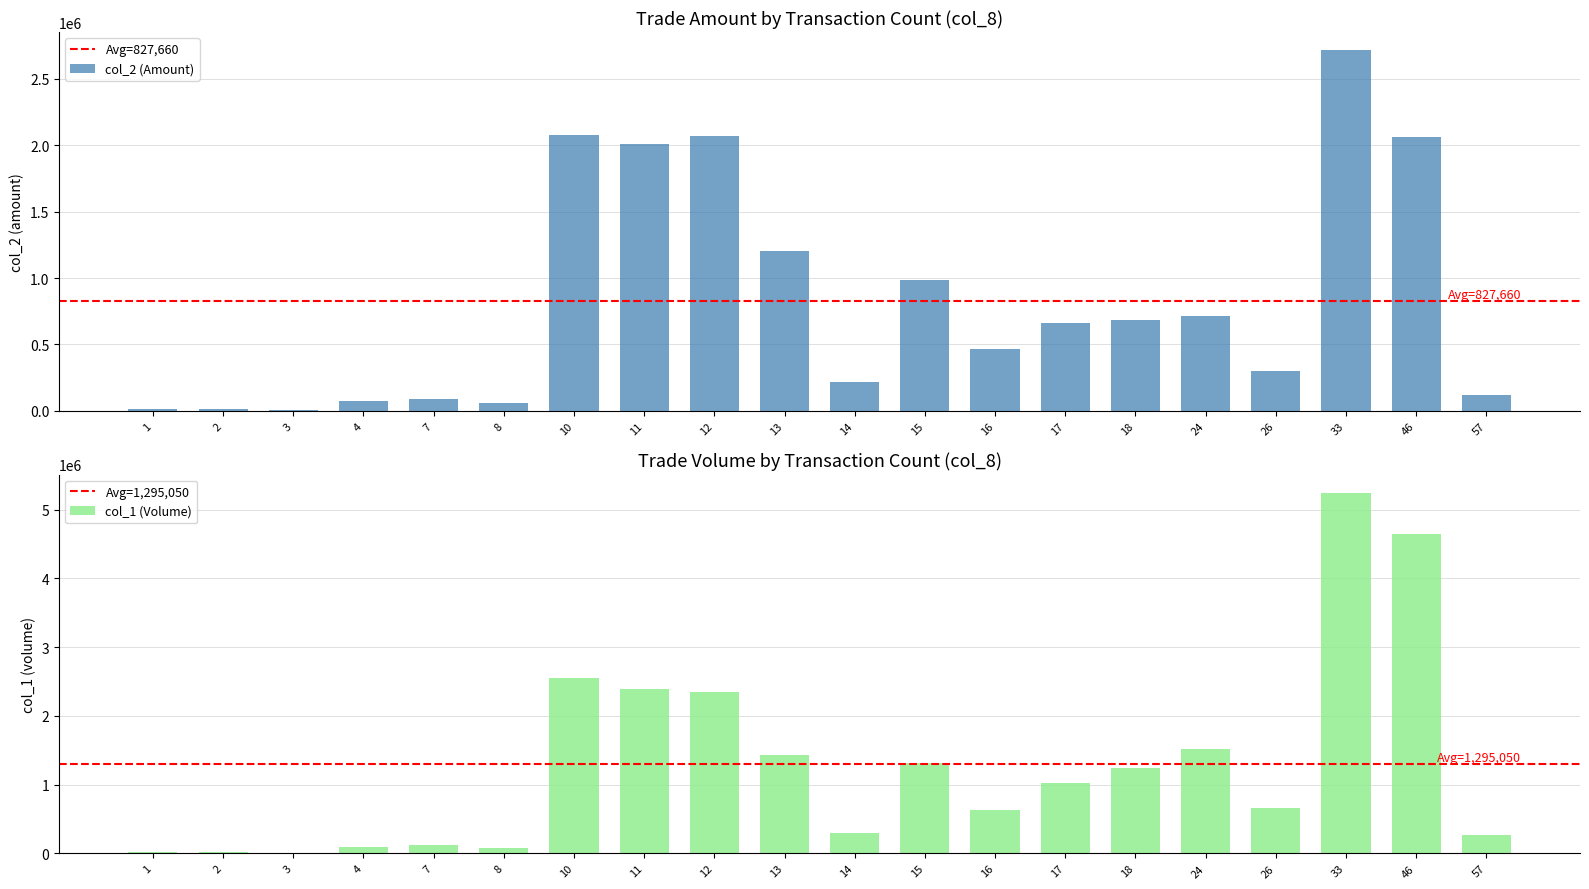

Which series has the largest range (max minus min)?

col_1 (Volume)